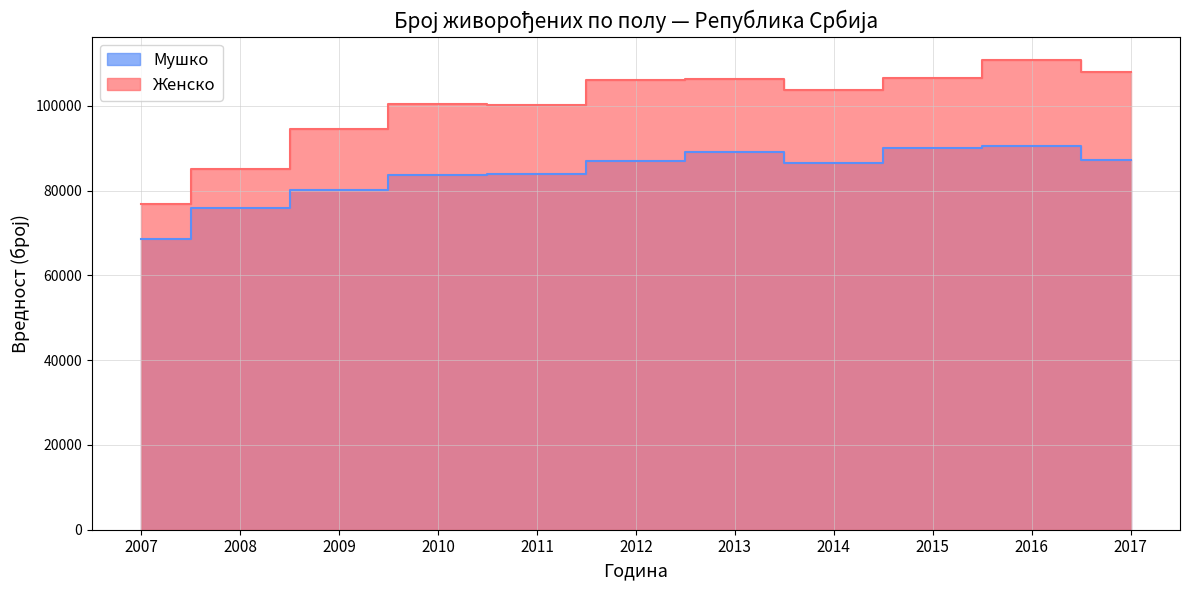

Rank the series at 2012 from lowest to highest value.

Мушко, Женско